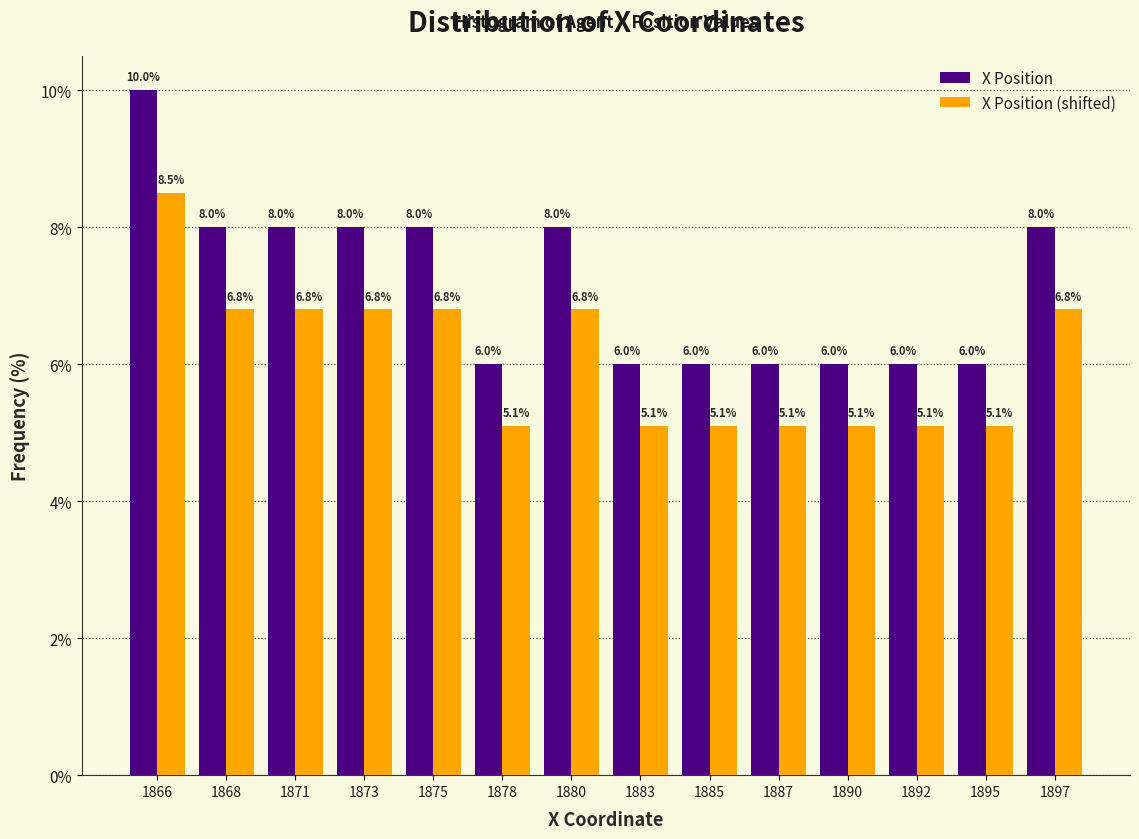

Reading left to right, list all the values displayed in this chart.

X Position: 1866=10.0	1868=8.0	1871=8.0	1873=8.0	1875=8.0	1878=6.0	1880=8.0	1883=6.0	1885=6.0	1887=6.0	1890=6.0	1892=6.0	1895=6.0	1897=8.0
X Position (shifted): 1866=8.5	1868=6.8	1871=6.8	1873=6.8	1875=6.8	1878=5.1	1880=6.8	1883=5.1	1885=5.1	1887=5.1	1890=5.1	1892=5.1	1895=5.1	1897=6.8